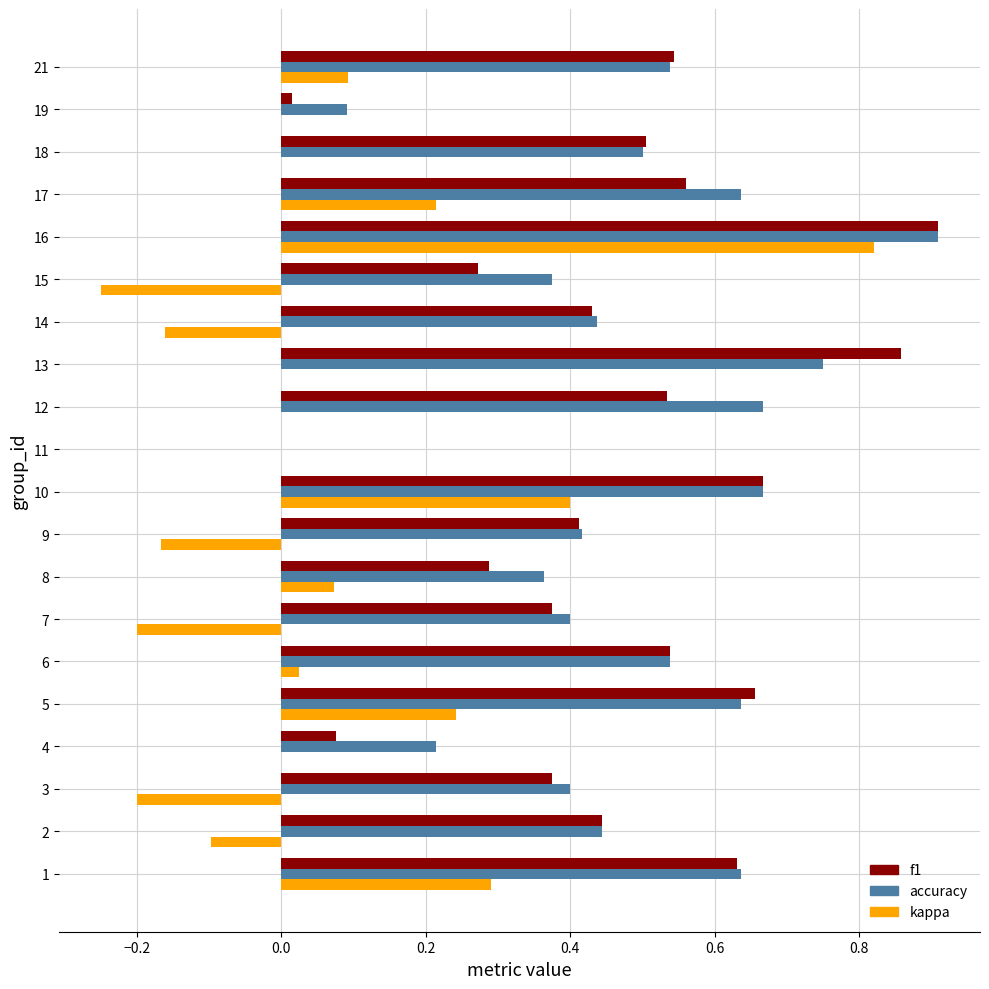

Which category has the highest value in the accuracy series?

16